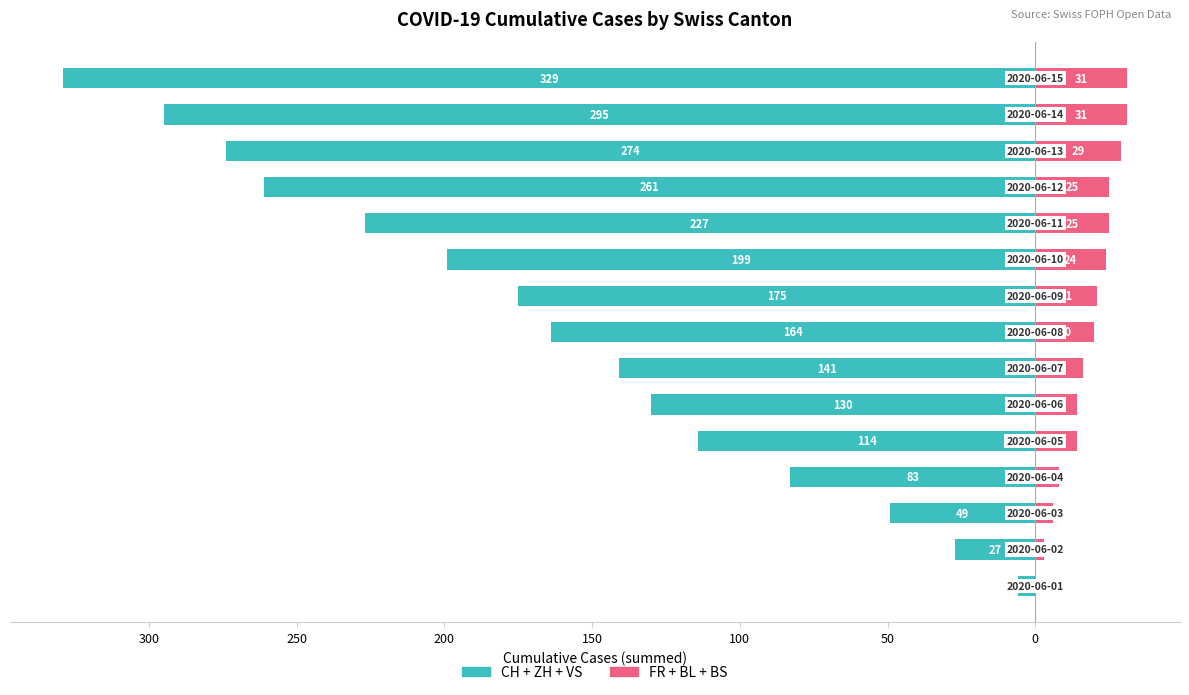

How many data points in Right group (FR+BL+BS) are above 20?

7